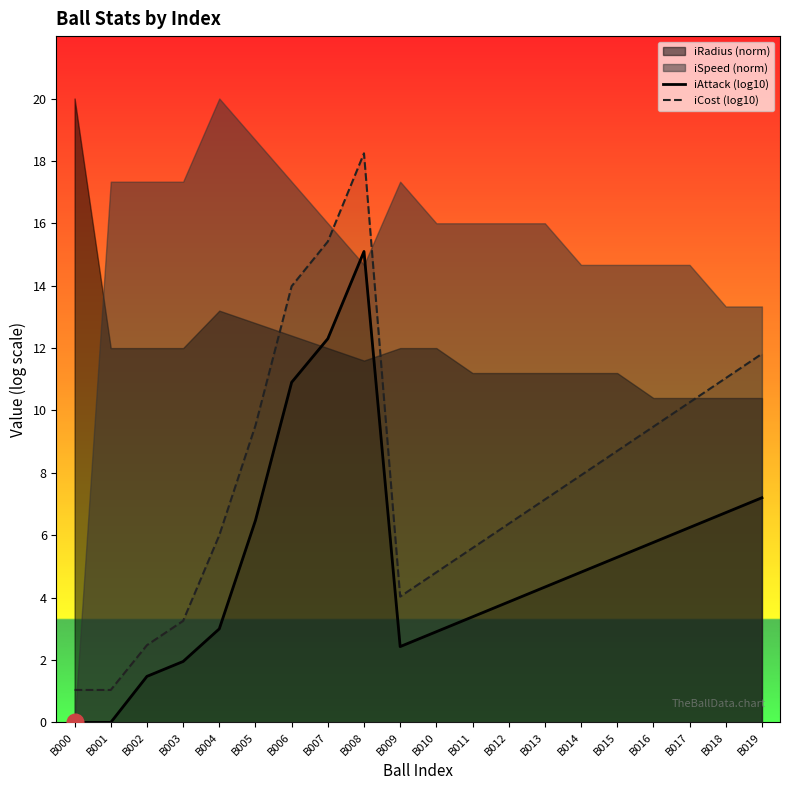

In iAttack (log10), how many points are lower than both neighbors (excluding endpoints)?

1